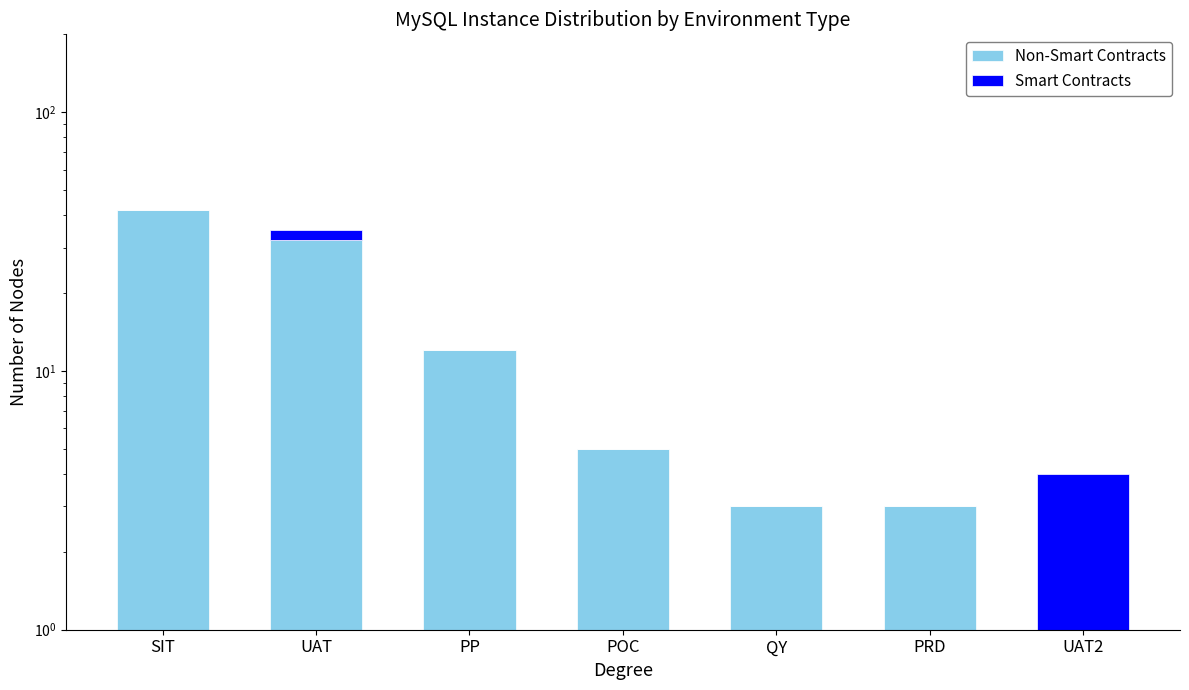

At which label is Non-Smart Contracts closest to 21?

PP